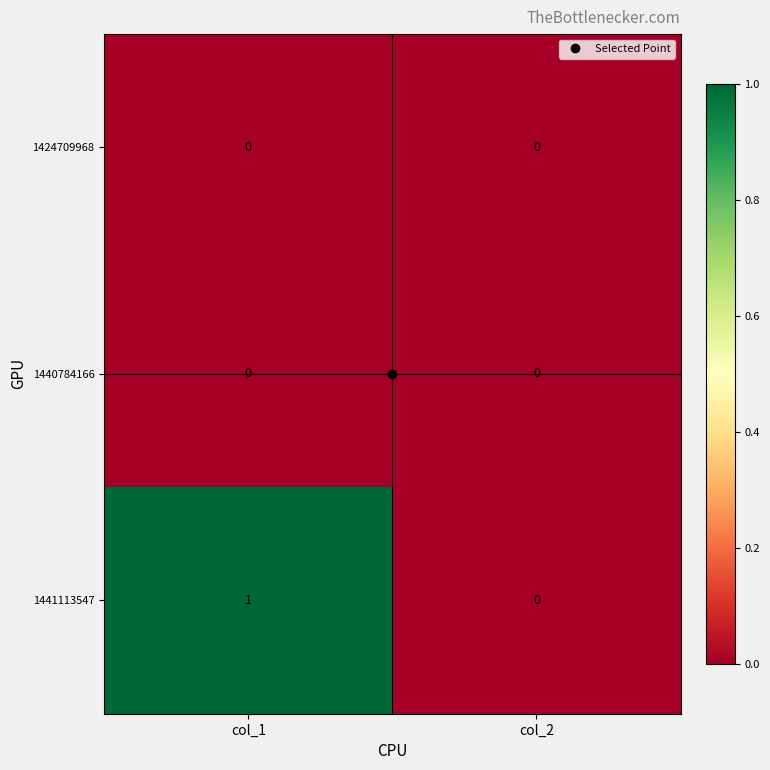

Which series has the largest total across all categories?

1441113547